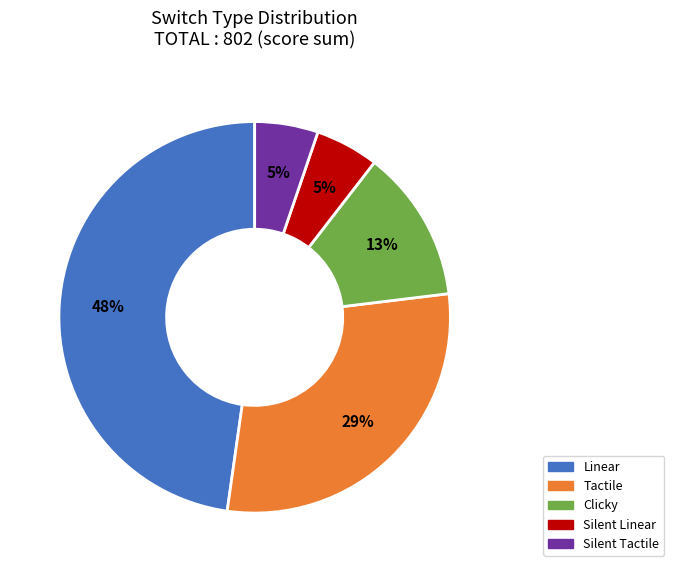

How many slices are in this pie chart?

5